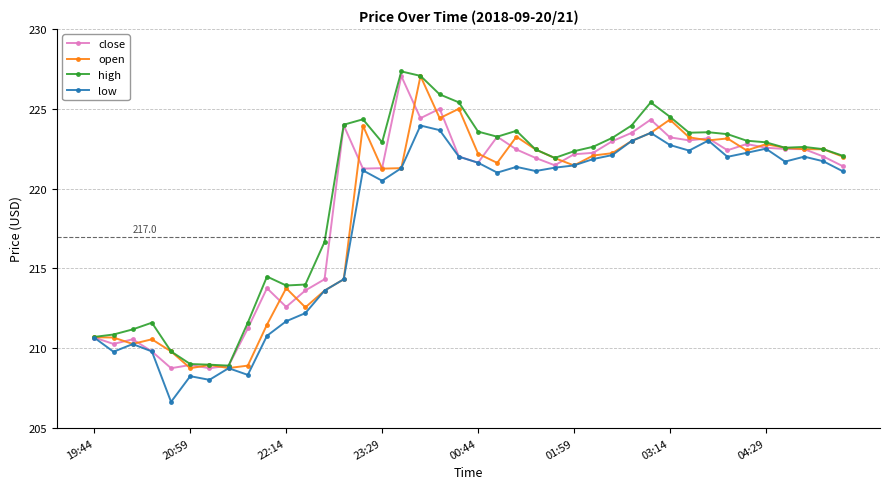

At how many categories does at least one series exceed 220?

27